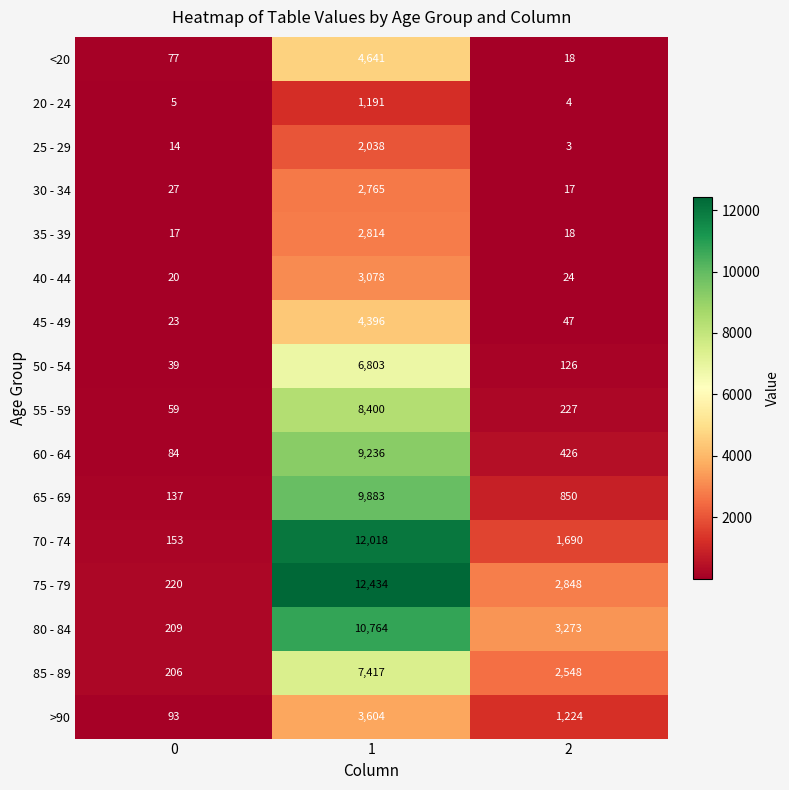

Is the value of 80 - 84 at 2 greater than the value of 25 - 29 at 0?

Yes